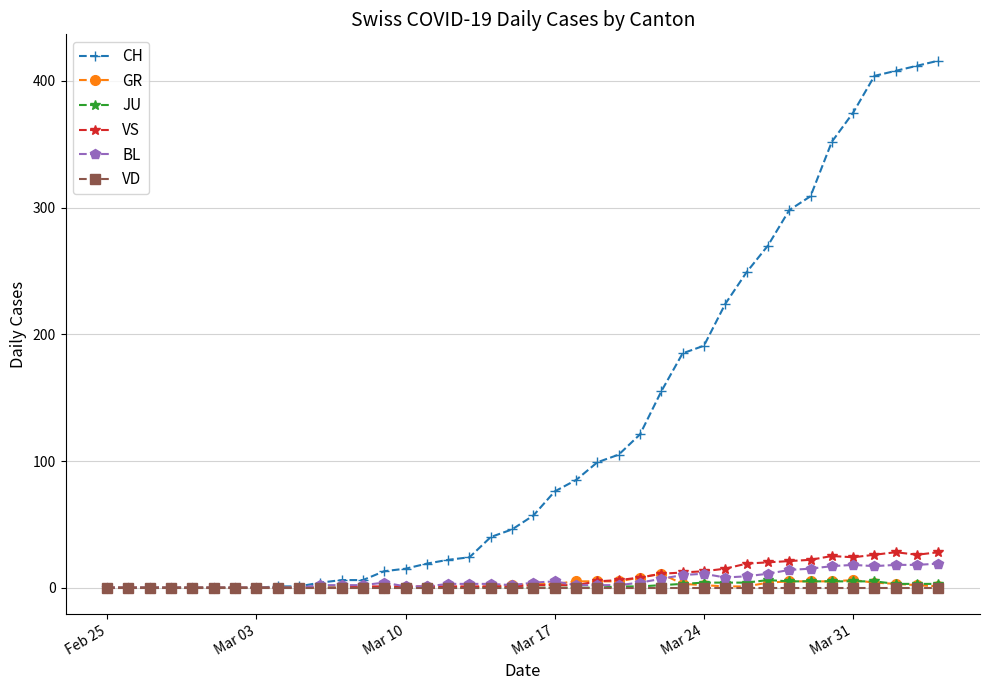

Which series has the widest spread of values?

CH